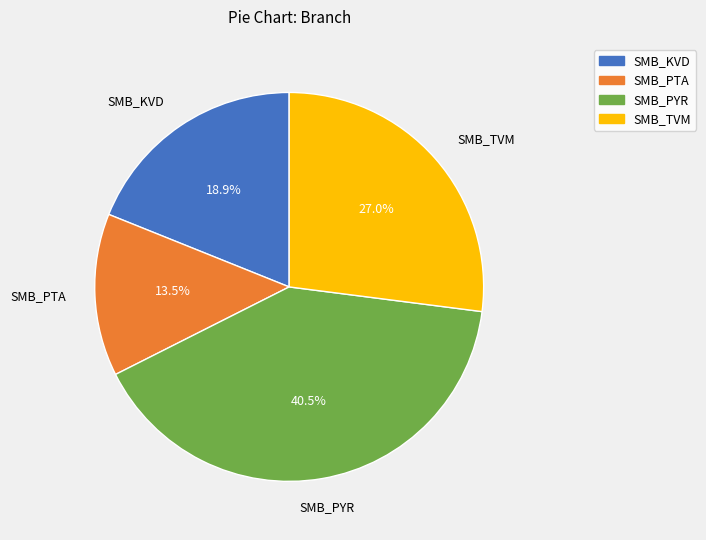

Which has a higher value, SMB_PTA or SMB_PYR?

SMB_PYR